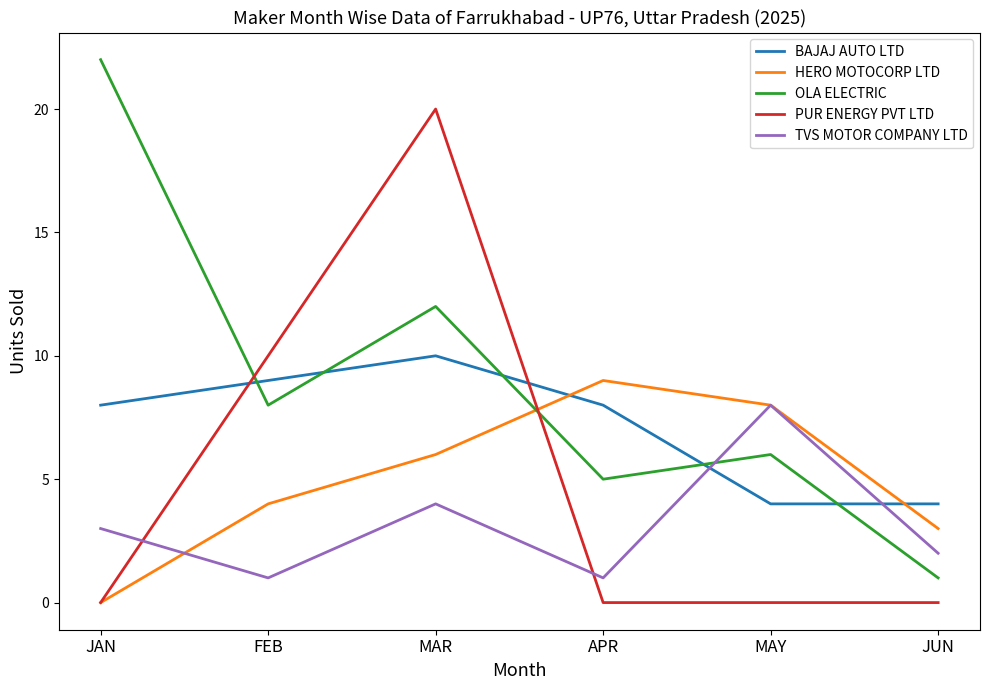

Is it true that OLA ELECTRIC equals 11 at MAY?

False